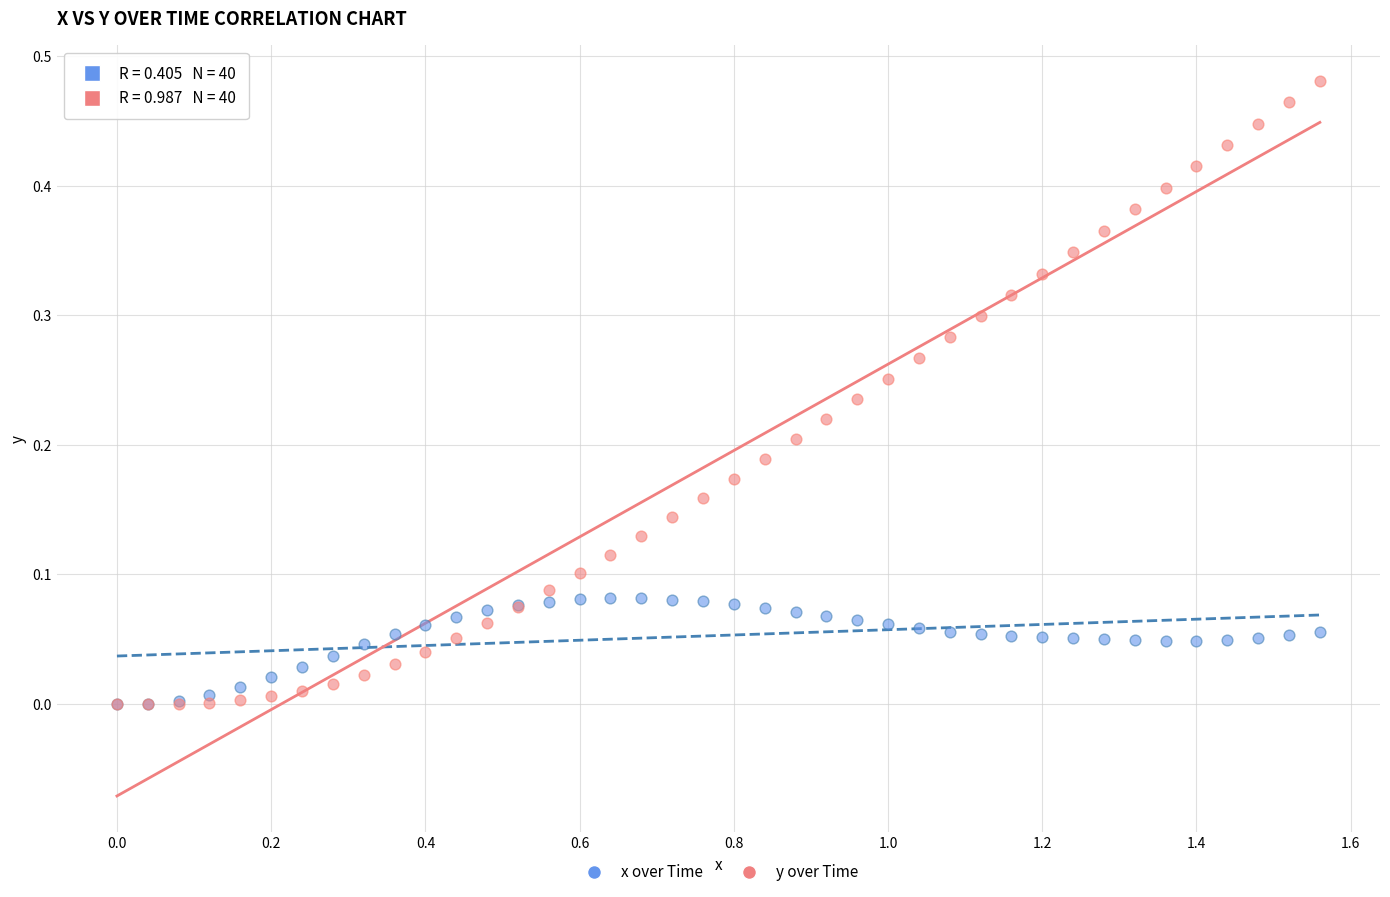

What are all the series names shown in the legend?

x over Time, y over Time